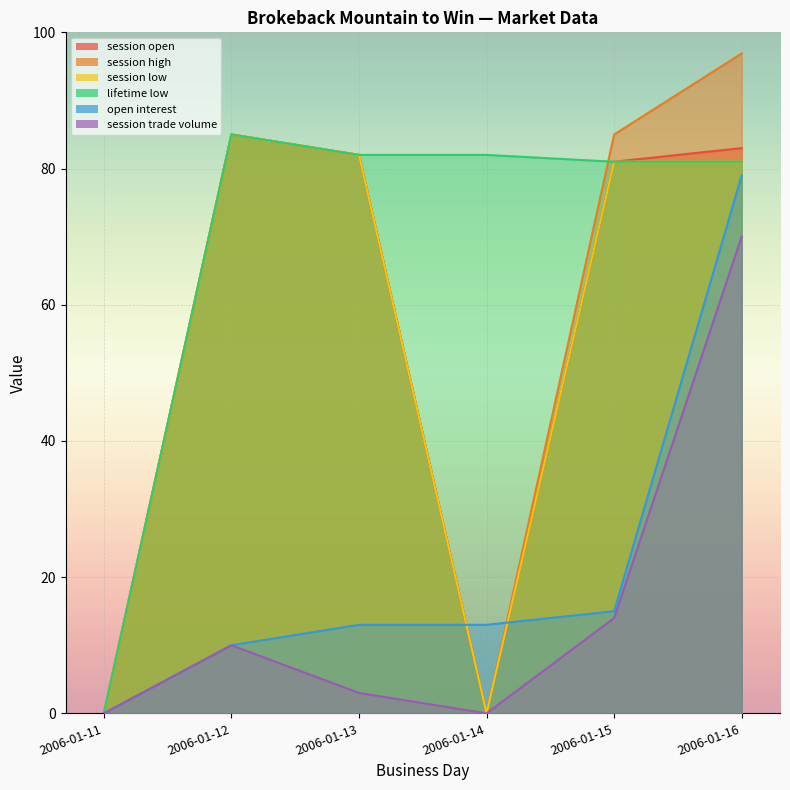

At which label does session open reach its minimum?

2006-01-11